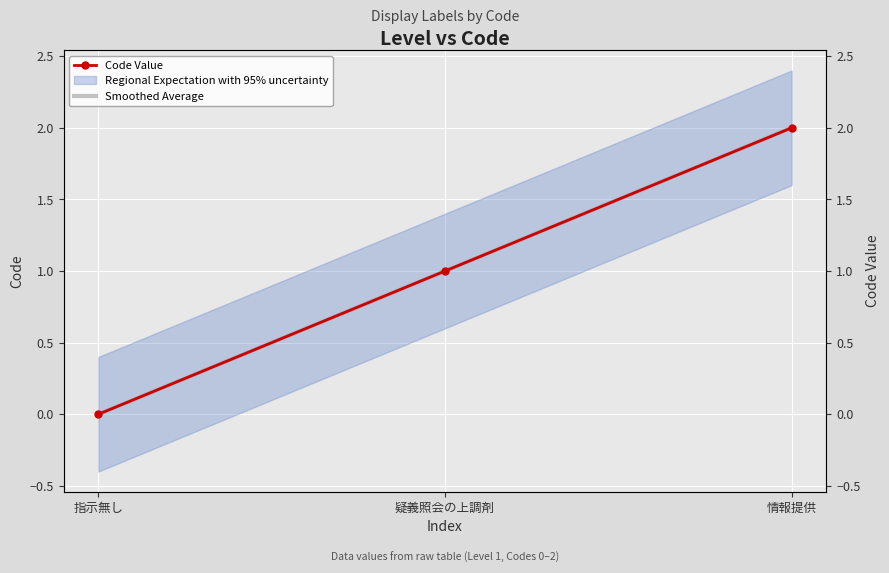

What is the total value across all series at 情報提供?

4